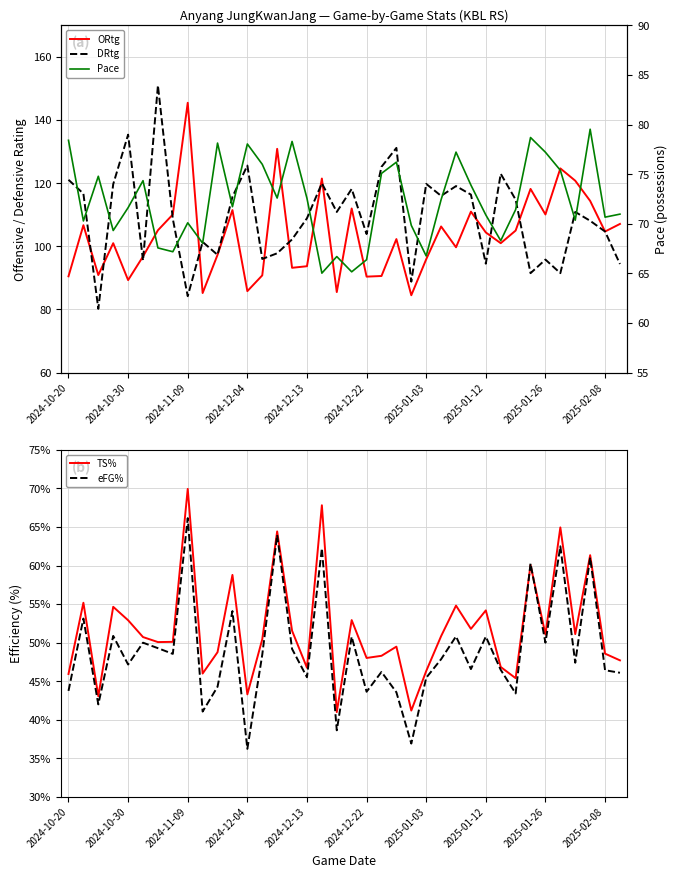

What is the approximate value of ORtg at 19?

112.0